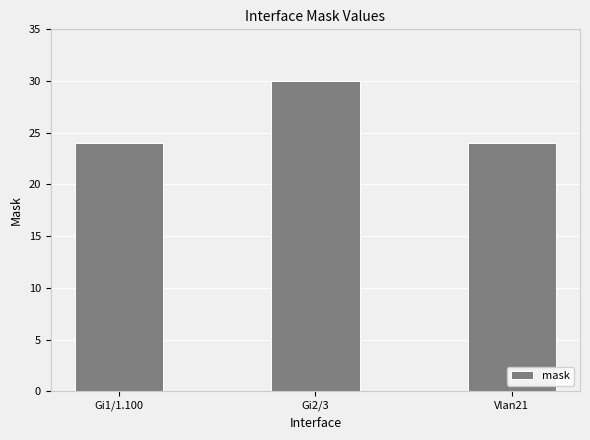

What is the minimum value shown in the chart?

24